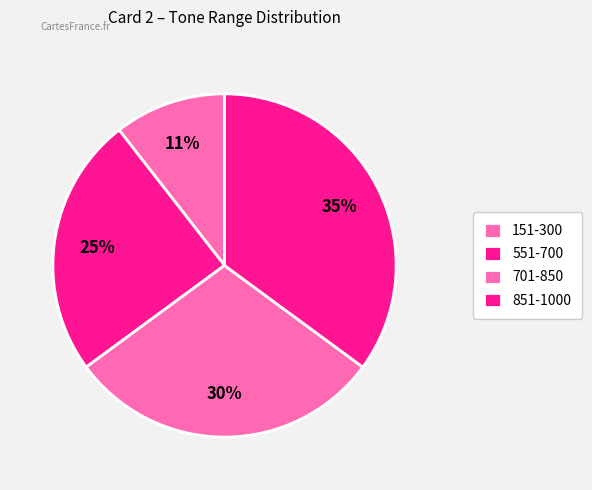

Count the number of slices in the pie.

4